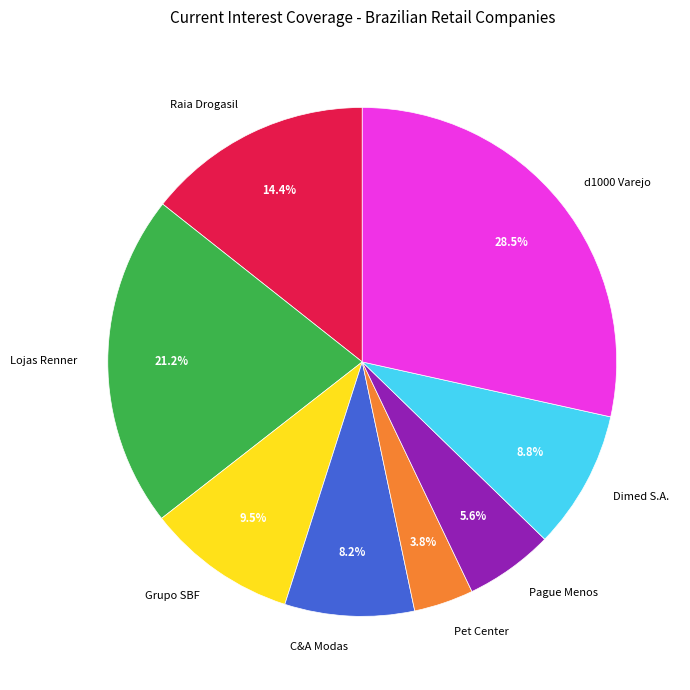

True or false: d1000 Varejo accounts for 17% of the total.

False